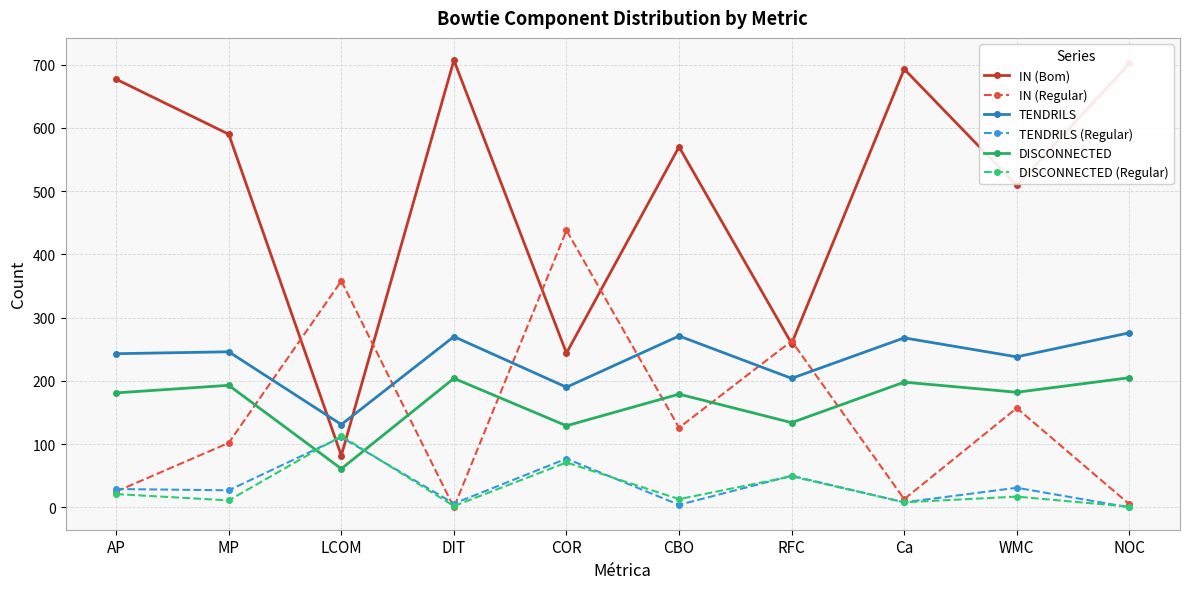

Is it true that TENDRILS (Regular) equals 165 at LCOM?

False